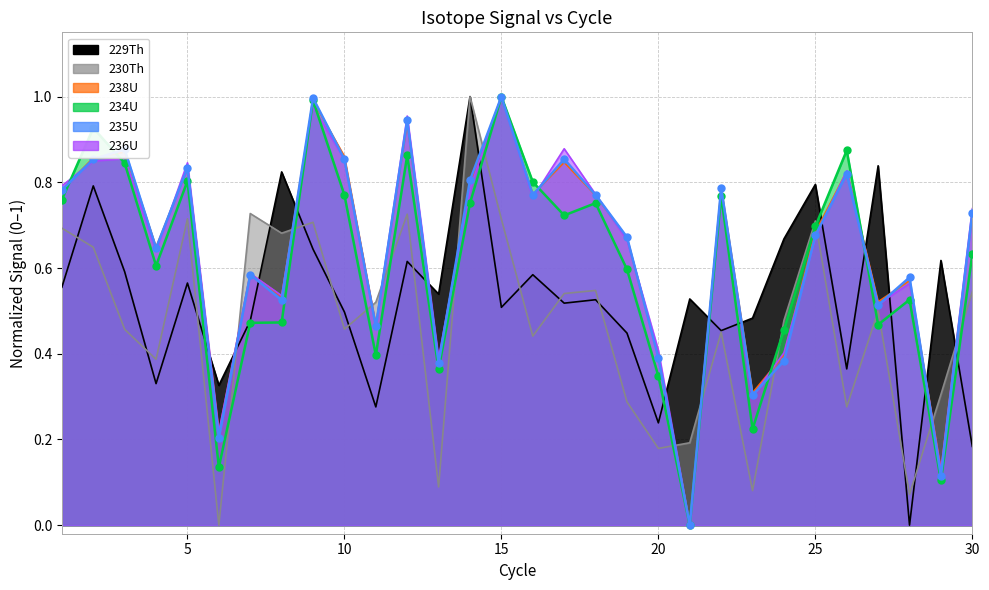

At which category does 236U reach its first local peak?

3